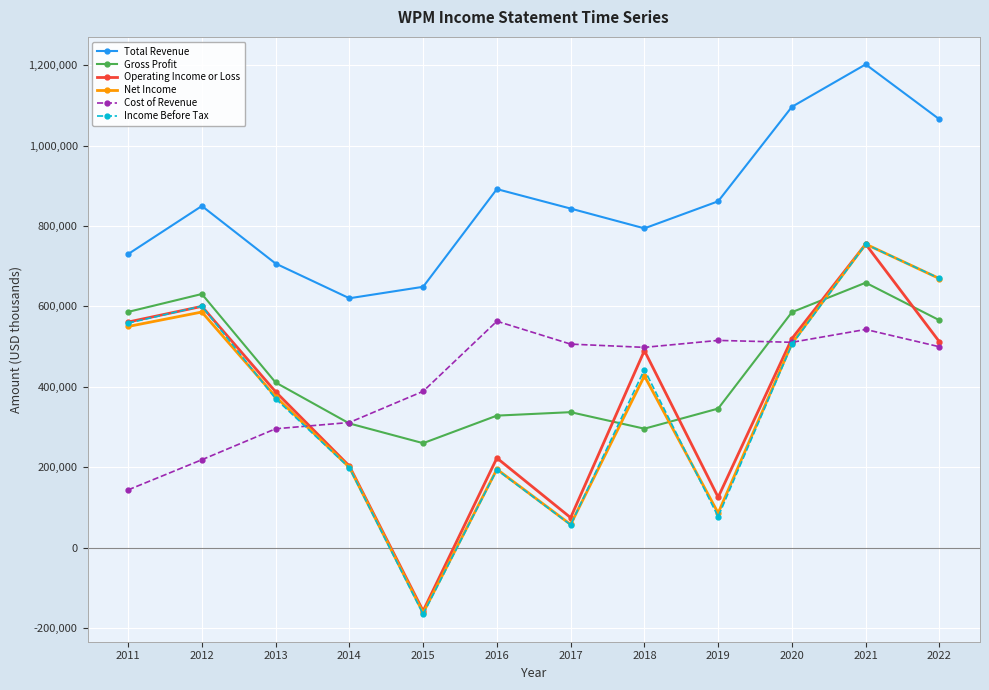

Is it true that Gross Profit equals 448347 at 2018?

False